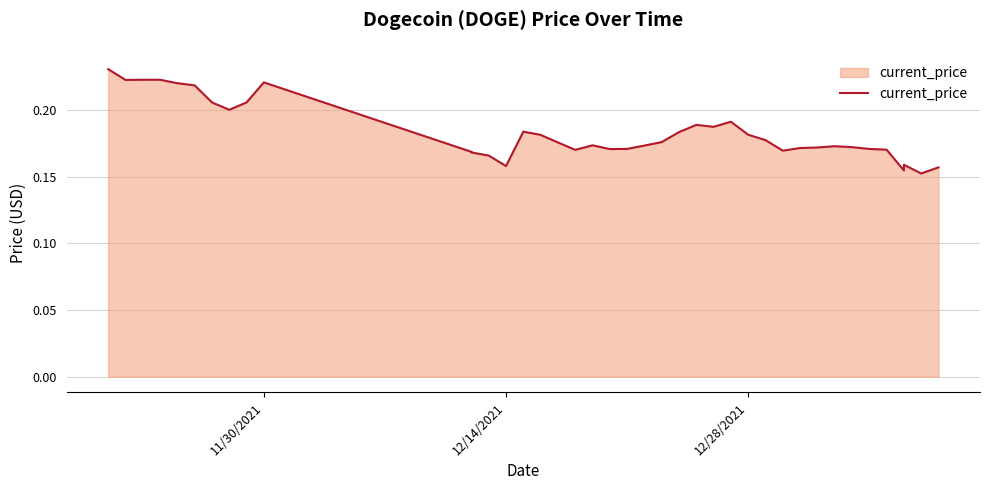

How many lines are shown in the chart?

1